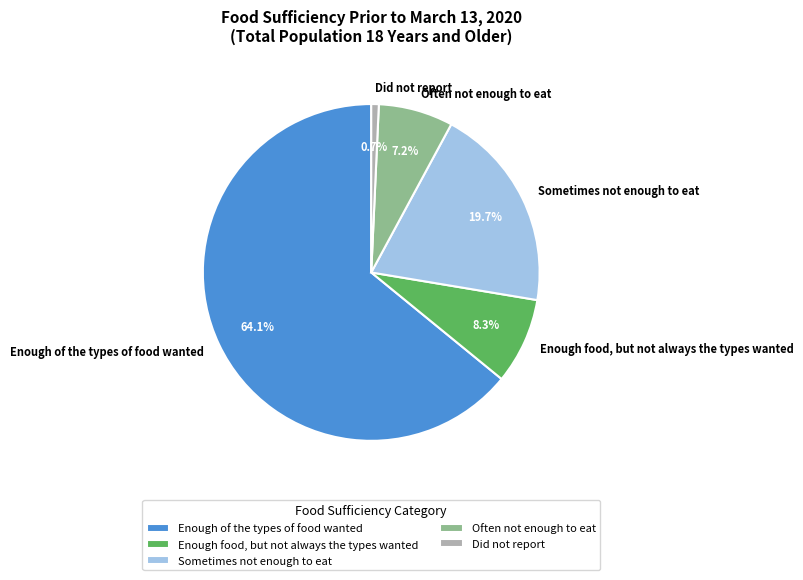

Which slice is the smallest?

Did not report